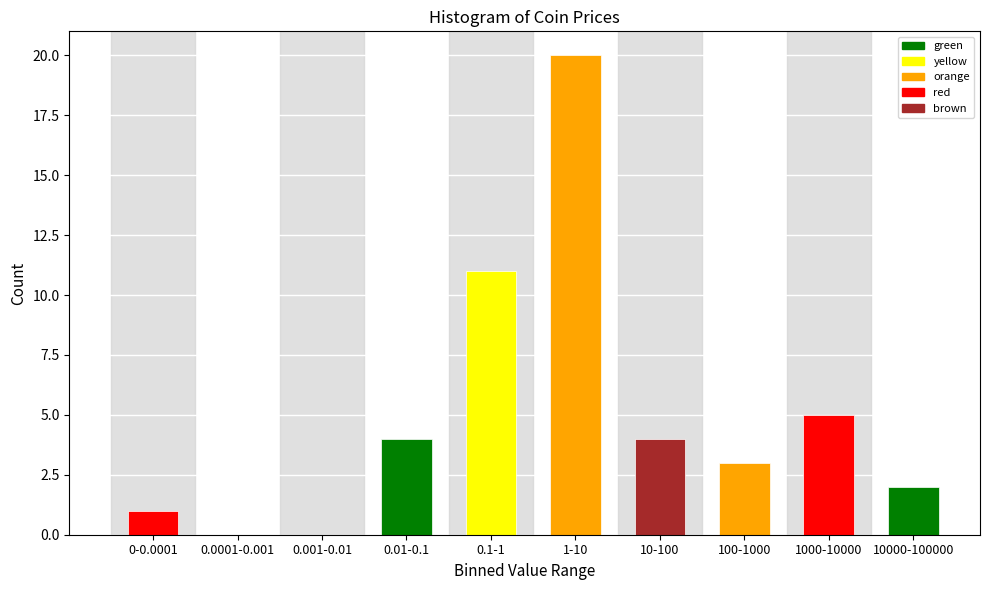

Reading left to right, what are all the values shown in this chart?

0-0.0001=1	0.0001-0.001=0	0.001-0.01=0	0.01-0.1=4	0.1-1=11	1-10=20	10-100=4	100-1000=3	1000-10000=5	10000-100000=2